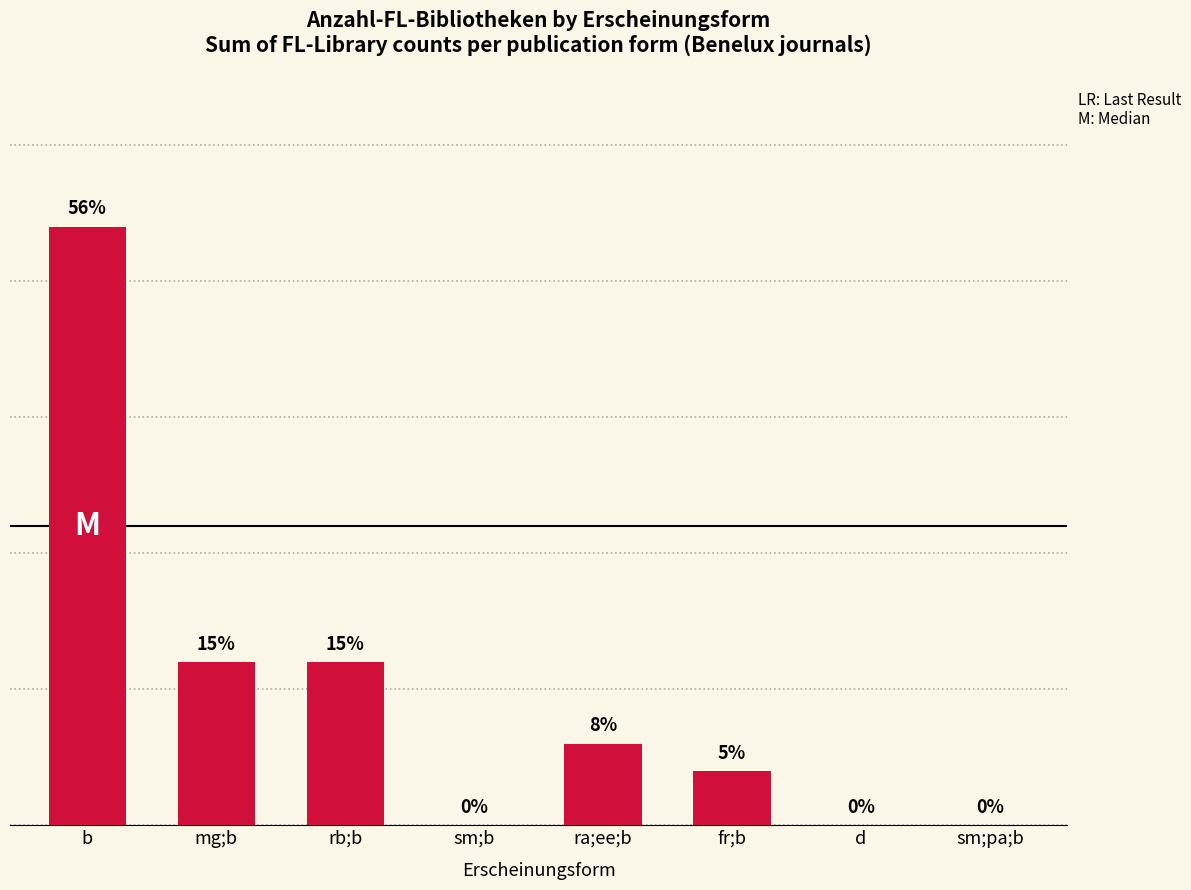

What is the maximum value shown in the chart?

22